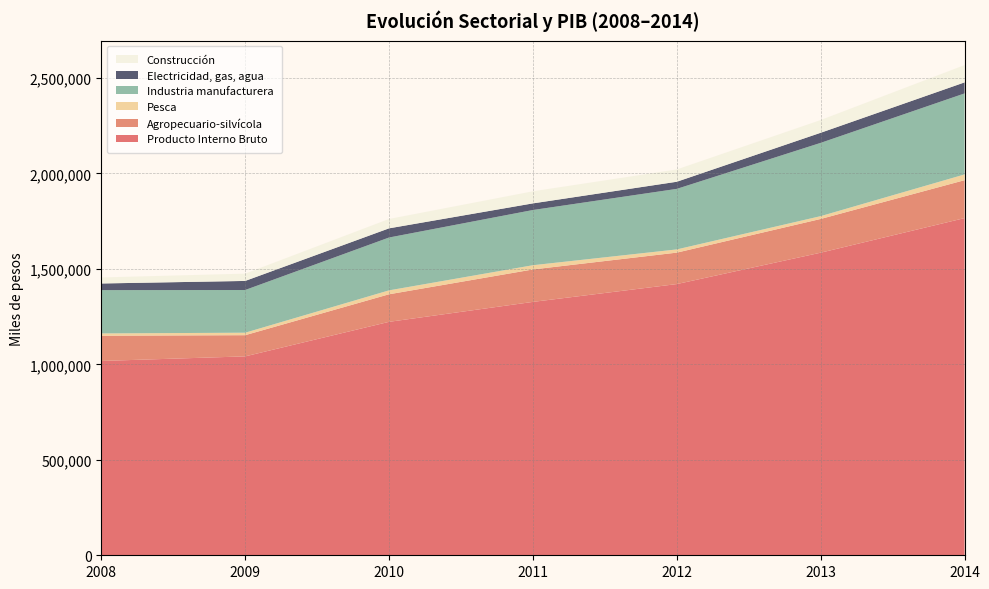

Reading left to right, transcribe all the data shown in this chart.

Producto Interno Bruto: 1017483	1041526	1222355	1326782	1420100	1584472	1765517
Agropecuario-silvícola: 132144	110913	144307	169900	164627	176592	198535
Pesca: 12030	12993	20507	22154	16845	14741	30141
Industria manufacturera: 226711	223571	276682	289040	316995	383659	424175
Electricidad, gas, agua: 34833	47511	48096	34786	37330	52902	57827
Construcción: 31552	38149	49030	63224	64387	66663	90548